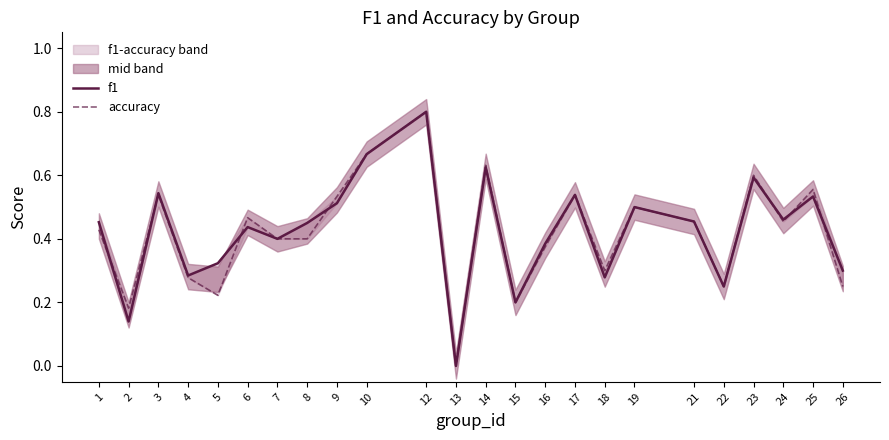

What is the average value of the accuracy series?

0.4